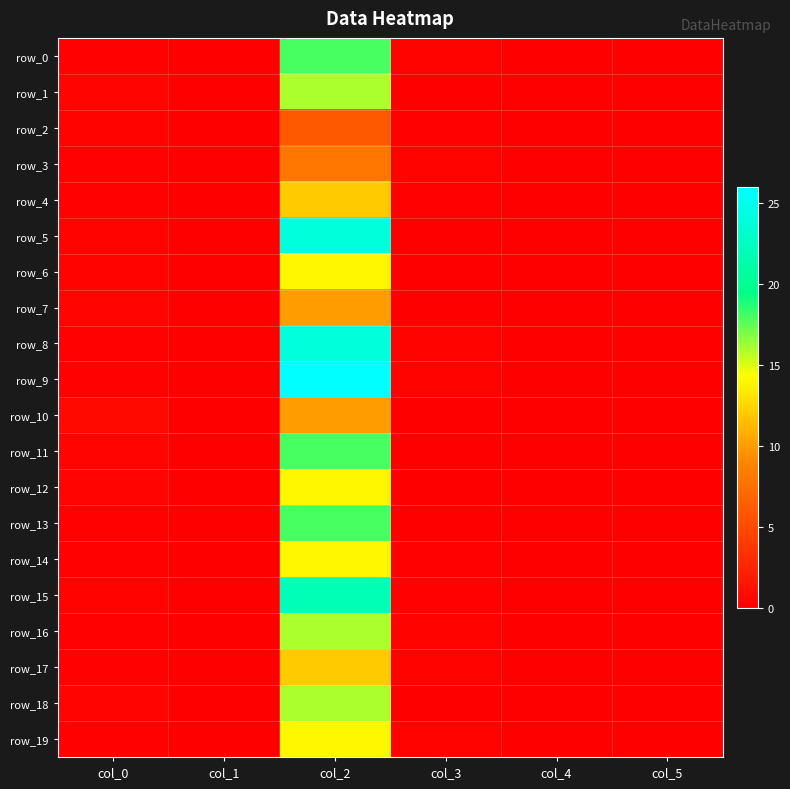

Reading right to left, extract all data points from this chart.

row_0: 0.0	0.0	0.3	18.0	0.0	0.1
row_1: 0.0	0.0	0.0	16.0	0.0	0.4
row_2: 0.0	0.0	0.1	6.0	0.0	0.3
row_3: 0.0	0.0	0.2	8.0	0.0	0.1
row_4: 0.0	0.0	0.2	12.0	0.0	0.1
row_5: 0.0	0.0	0.0	24.0	0.0	0.2
row_6: 0.0	0.0	0.0	14.0	0.0	0.2
row_7: 0.0	0.0	0.0	10.0	0.0	0.3
row_8: 0.0	0.0	0.3	24.0	0.0	0.1
row_9: 0.0	0.0	0.2	26.0	0.0	0.1
row_10: 0.0	0.0	0.1	10.0	0.0	0.6
row_11: 0.0	0.0	0.0	18.0	0.0	0.4
row_12: 0.0	0.0	0.0	14.0	0.0	0.4
row_13: 0.0	0.0	0.1	18.0	0.0	0.2
row_14: 0.0	0.0	0.2	14.0	0.0	0.1
row_15: 0.0	0.0	0.1	22.0	0.0	0.3
row_16: 0.0	0.0	0.3	16.0	0.0	0.1
row_17: 0.0	0.0	0.2	12.0	0.0	0.1
row_18: 0.0	0.0	0.1	16.0	0.0	0.4
row_19: 0.0	0.0	0.3	14.0	0.0	0.1